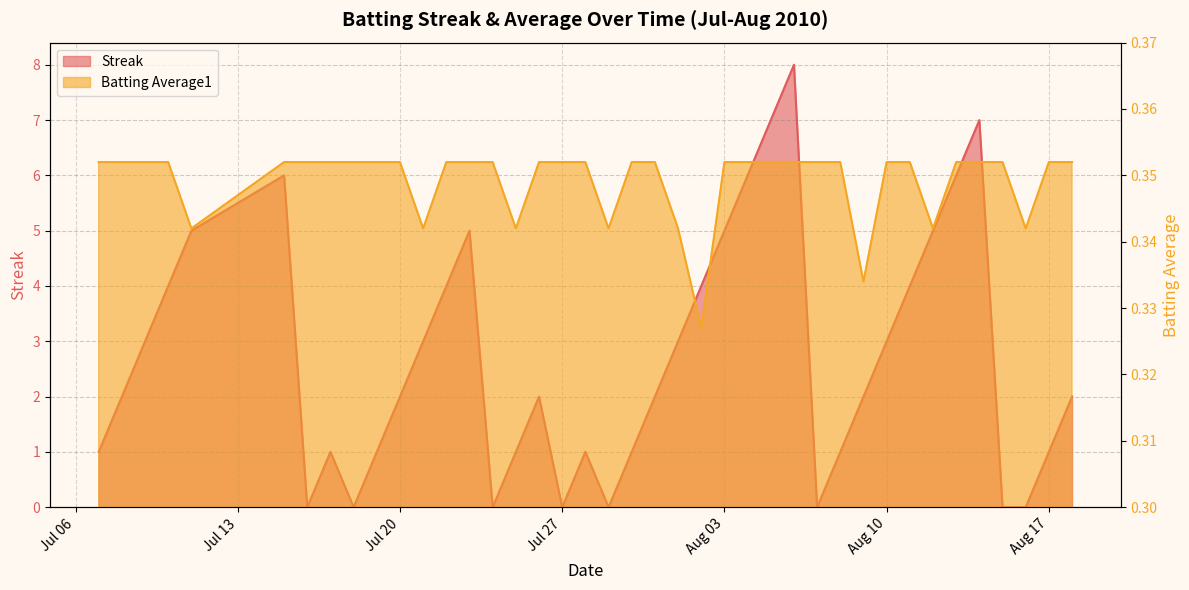

Which category has the highest value in the Streak series?

2010-08-06